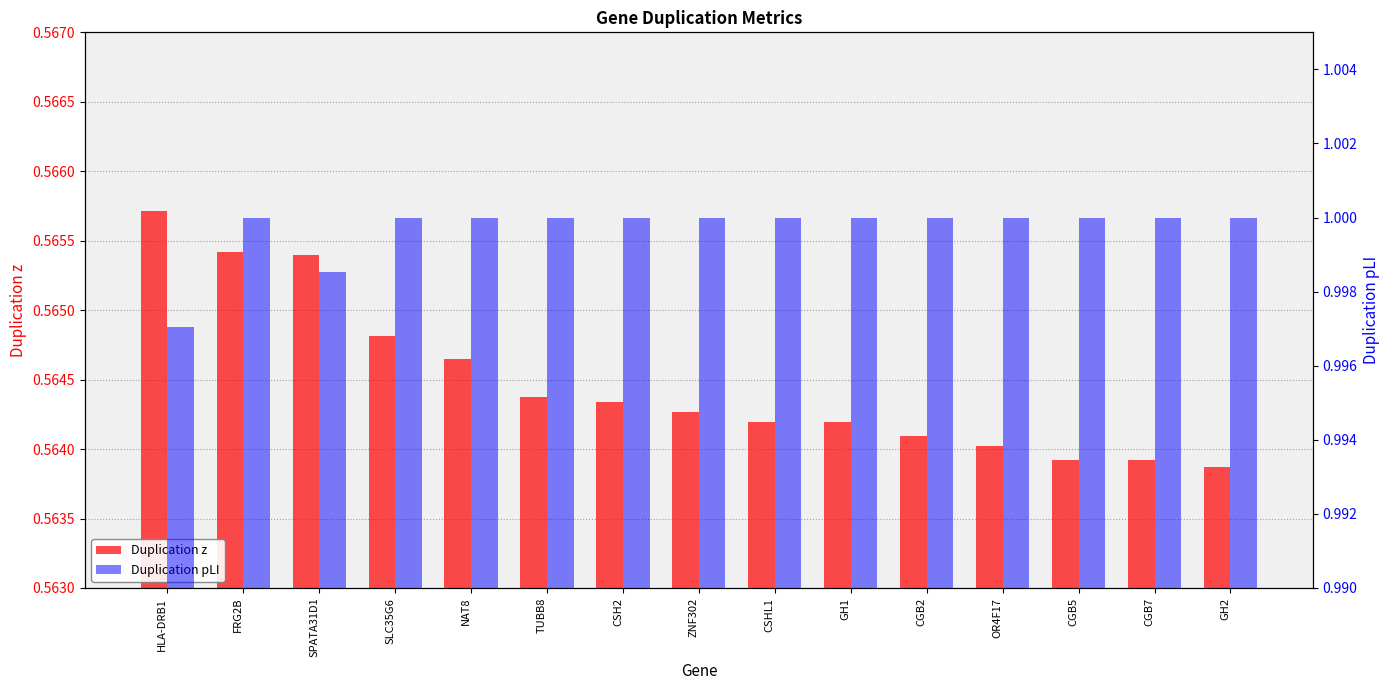

What is the difference between the highest and lowest values at GH1?

0.4